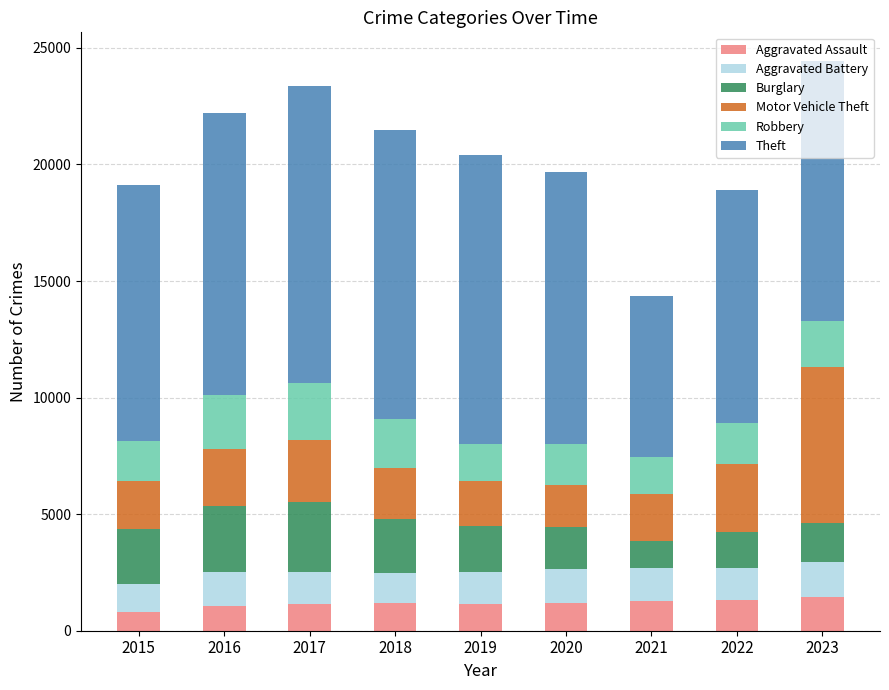

The Aggravated Assault series shows 2041 at 2020. True or false?

False